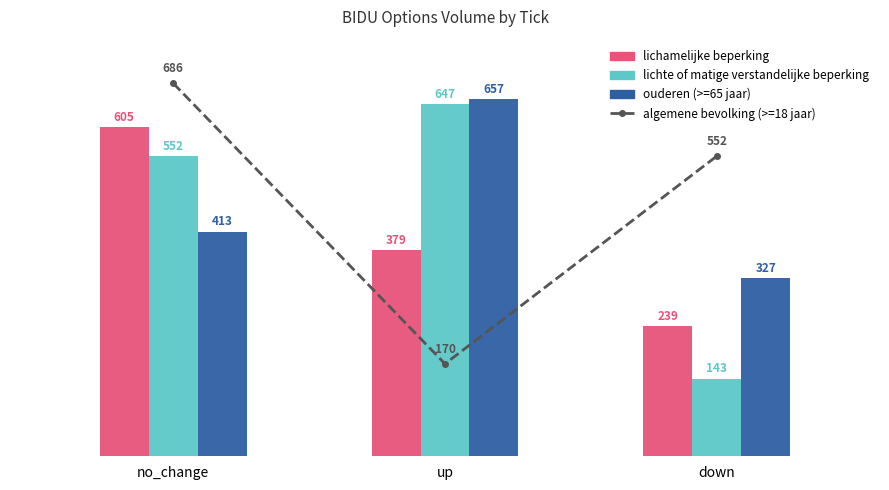

Count the number of categories in the chart.

3